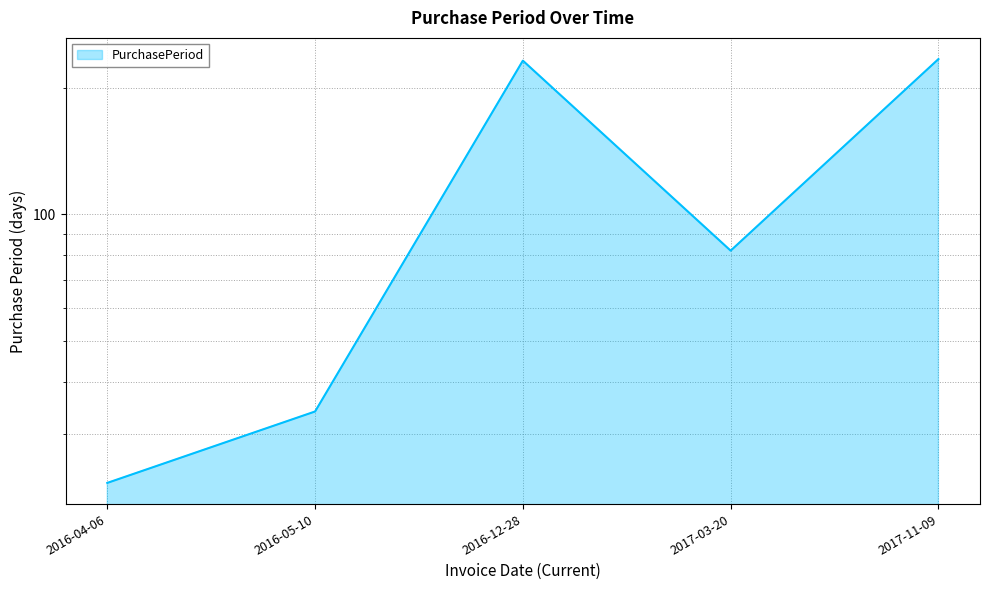

True or false: the data shows 35 at 2016-04-06.

False